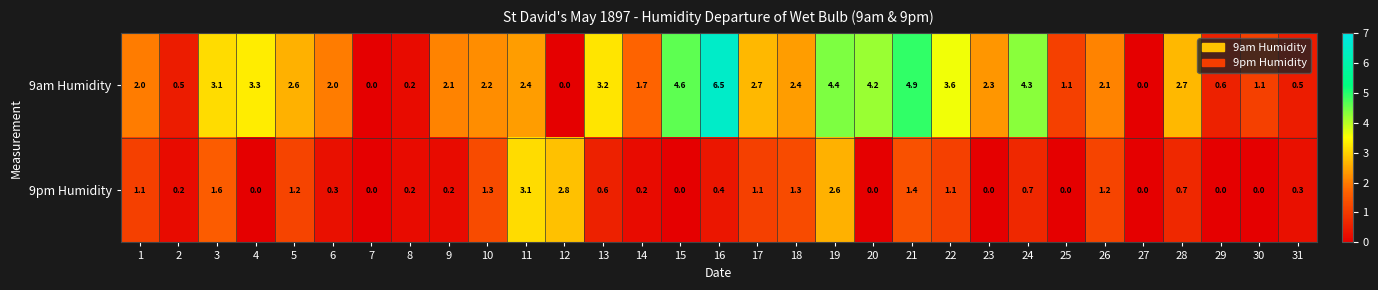

How many positive values does the 9am Humidity series have?

28